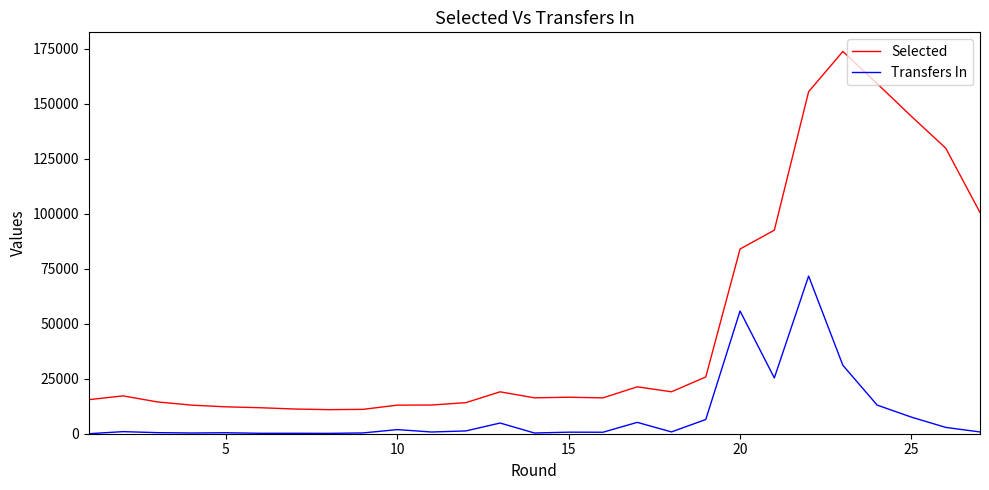

What is the highest value of the Transfers In series?

71684